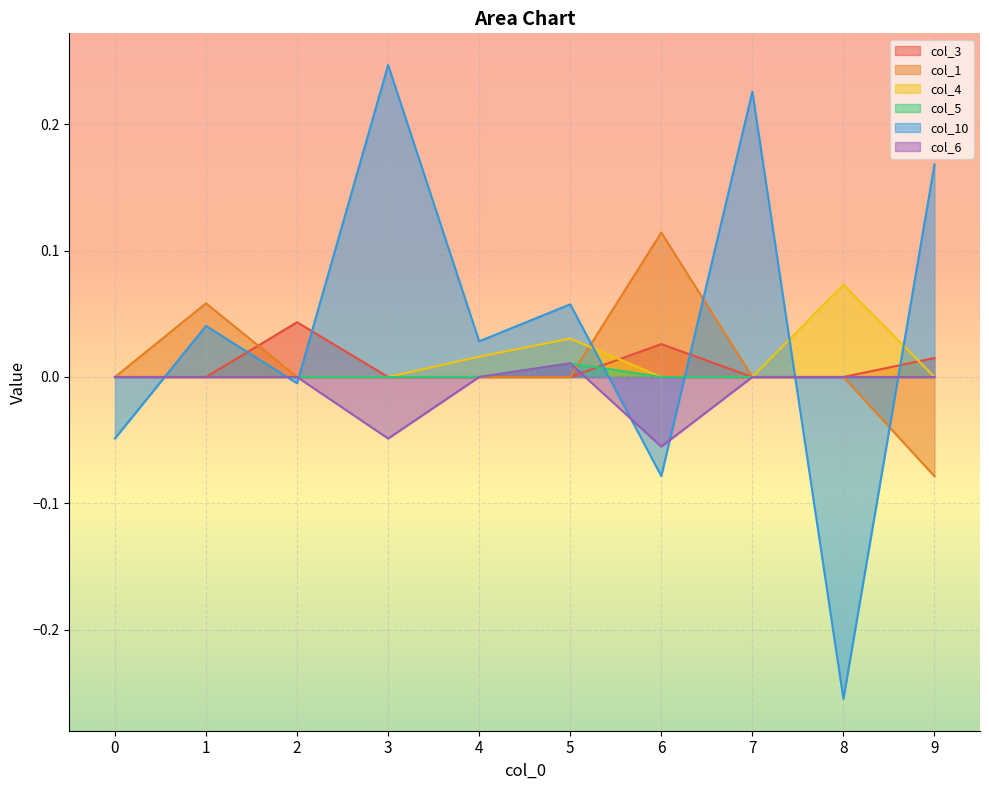

At which label does col_1 first exceed 0?

1